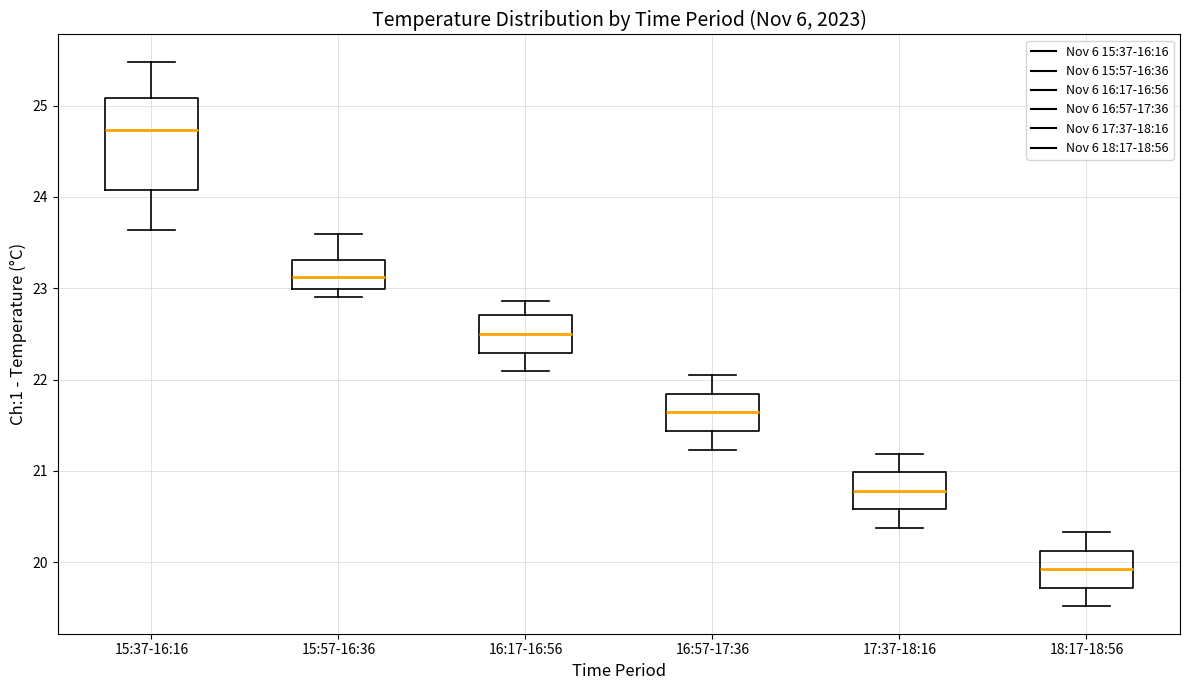

Reading left to right, read every box against the y-axis: the position of its median line, the range the box covers, and the ends of its whiskers. The values are not printed on the chart, so give them approximately, as read against the axis.

15:37-16:16: median 24.7, box 24.1 to 25.1, whiskers 23.6 to 25.5
15:57-16:36: median 23.1, box 23.0 to 23.3, whiskers 22.9 to 23.6
16:17-16:56: median 22.5, box 22.3 to 22.7, whiskers 22.1 to 22.9
16:57-17:36: median 21.6, box 21.4 to 21.8, whiskers 21.2 to 22.0
17:37-18:16: median 20.8, box 20.6 to 21.0, whiskers 20.4 to 21.2
18:17-18:56: median 19.9, box 19.7 to 20.1, whiskers 19.5 to 20.3